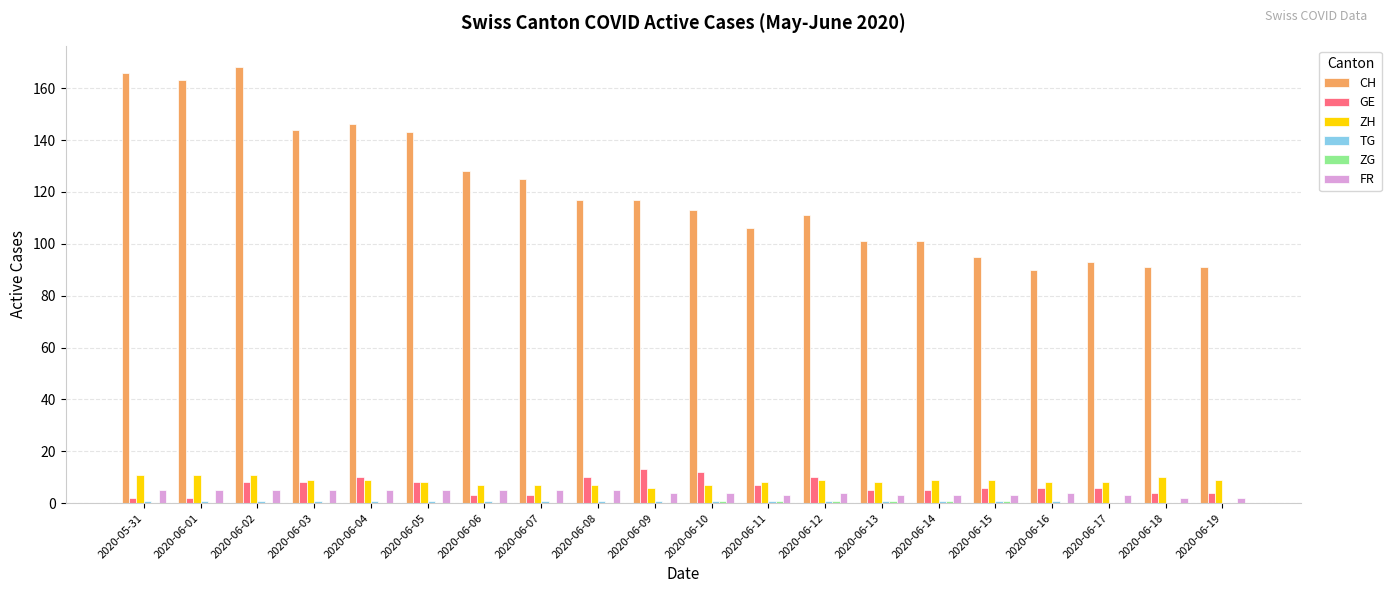

Are the bars grouped side by side (vs. stacked)?

Yes